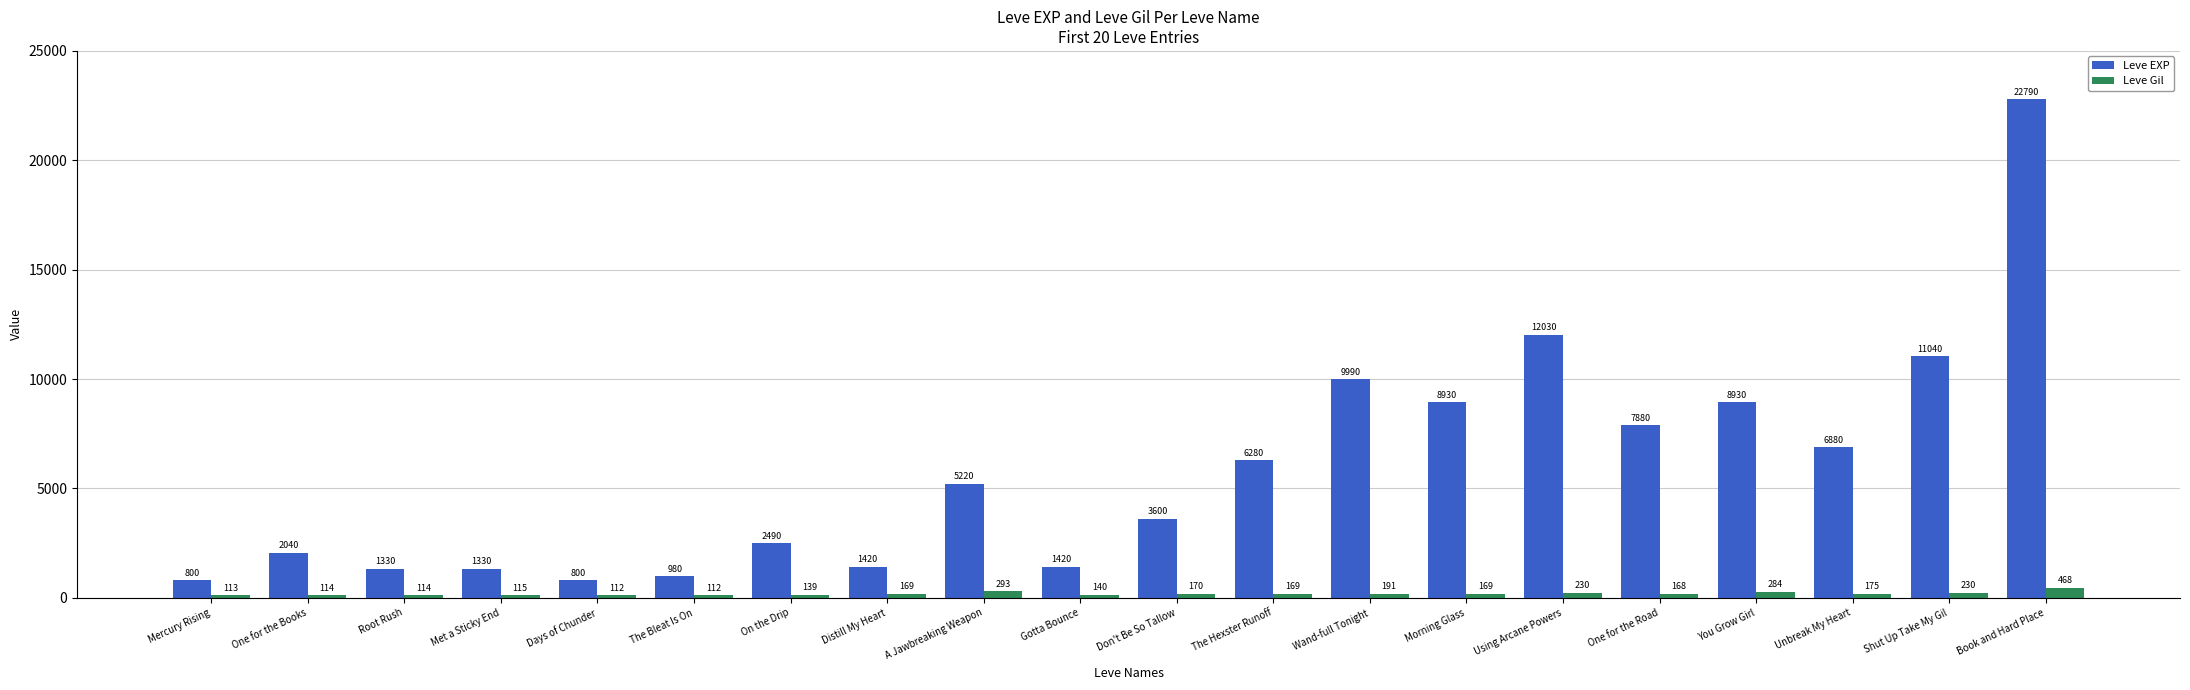

Are the bars horizontal?

No